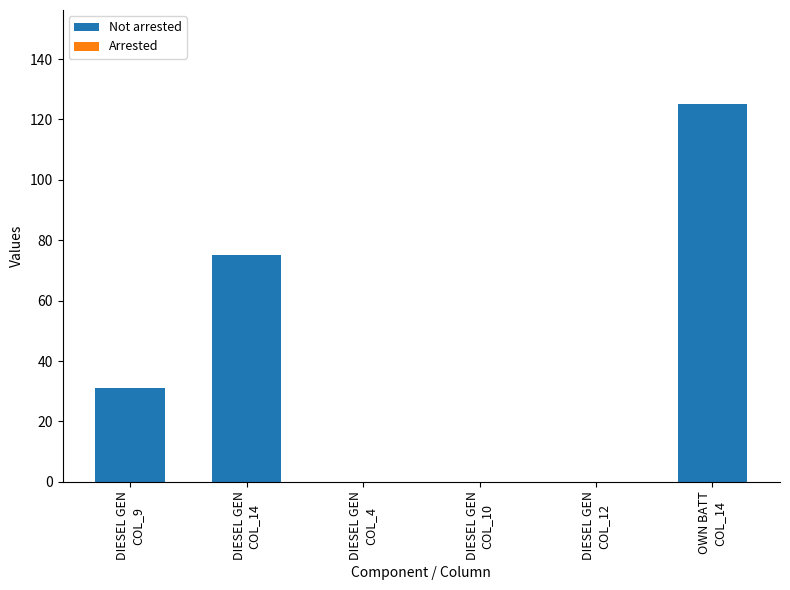

What is the maximum value shown in the chart?

125